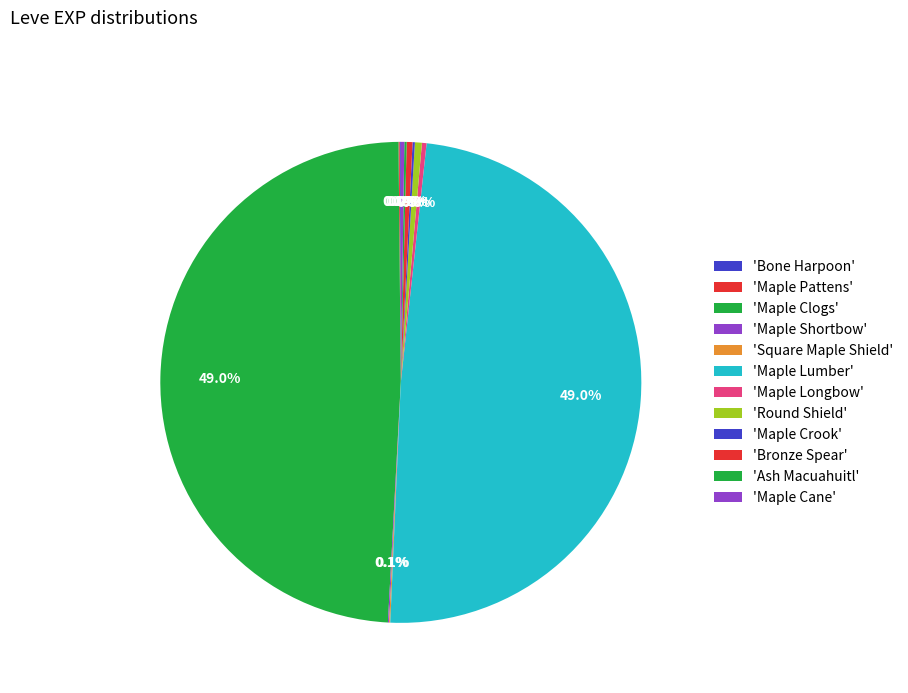

Which slice is the largest?

Maple Clogs